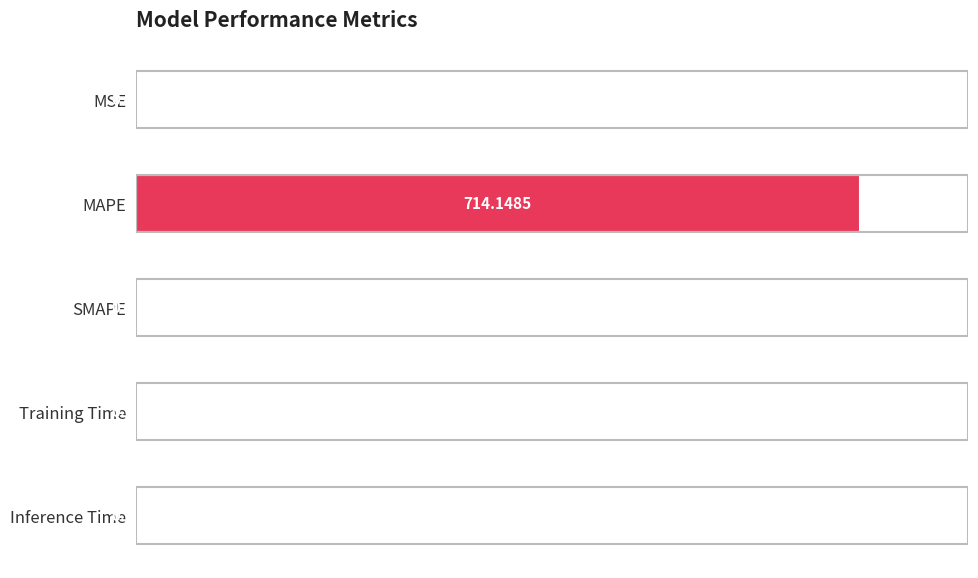

Does the chart contain stacked bars?

No